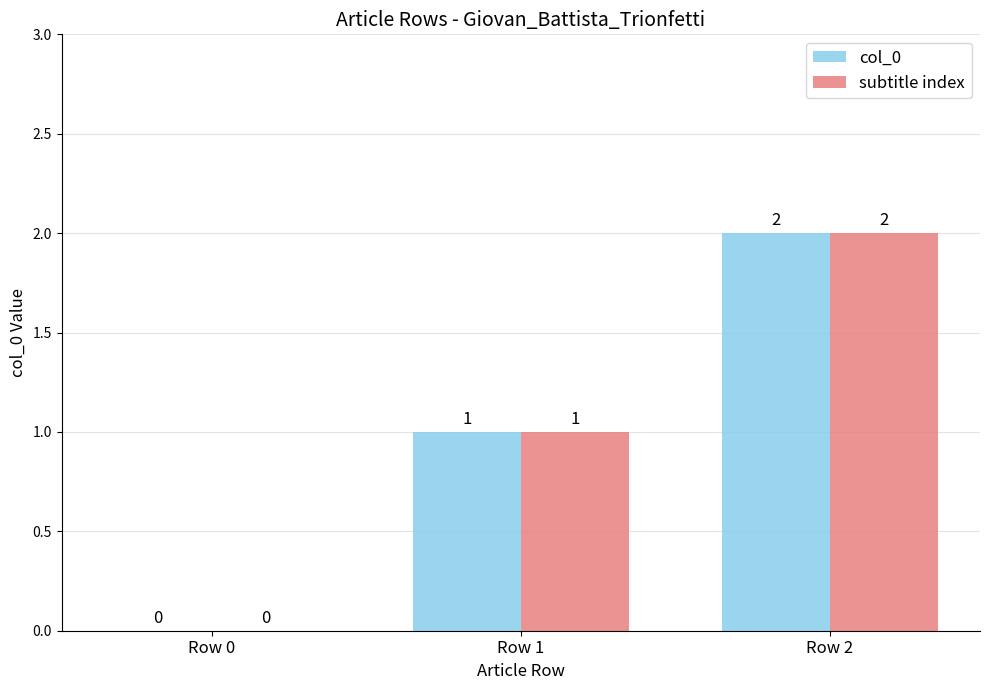

Where is col_0 nearest to the value 1?

Row 1